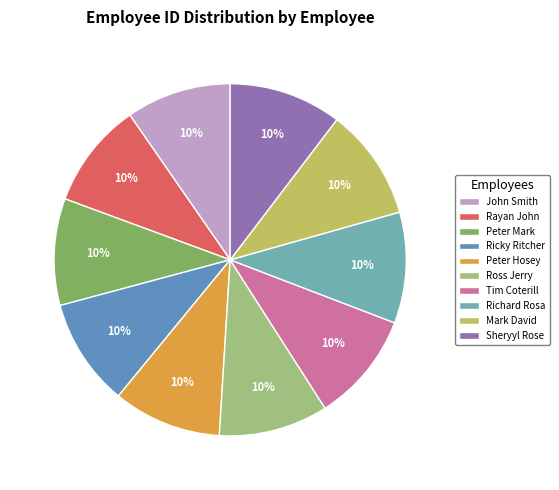

Which category has the biggest portion of the pie?

Sheryyl Rose